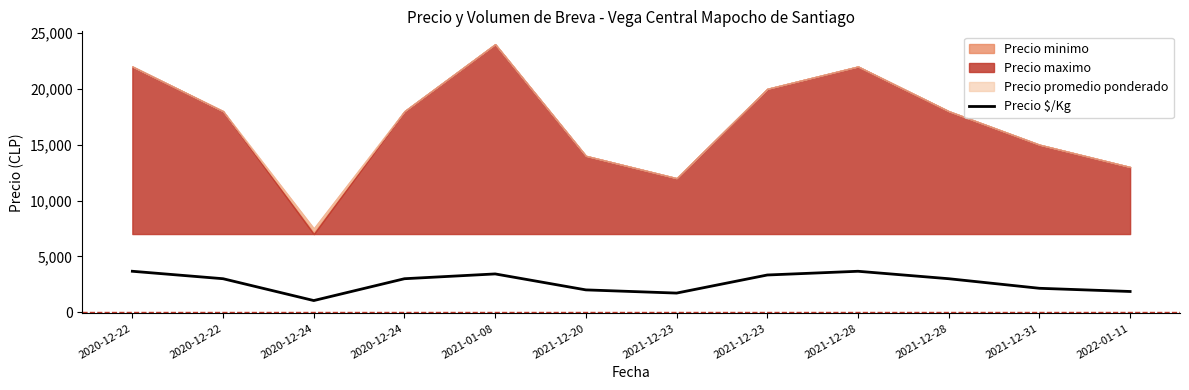

The chart shows a value of 2000 at 2021-12-20. True or false?

True